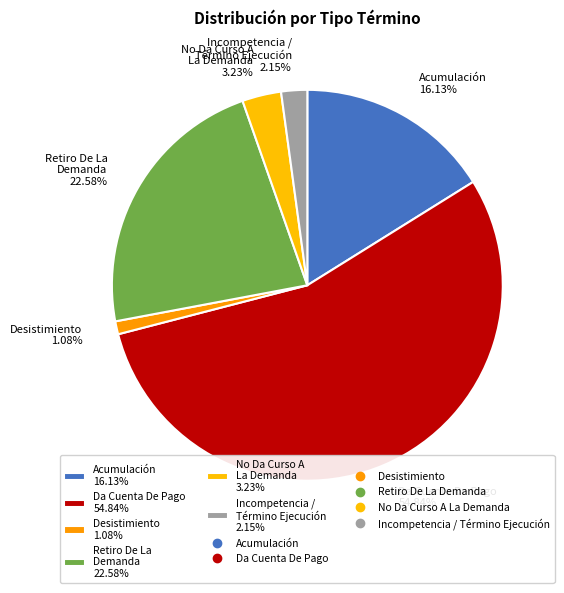

To the nearest percent, what is the difference between the largest and smallest slice percentages?

54%